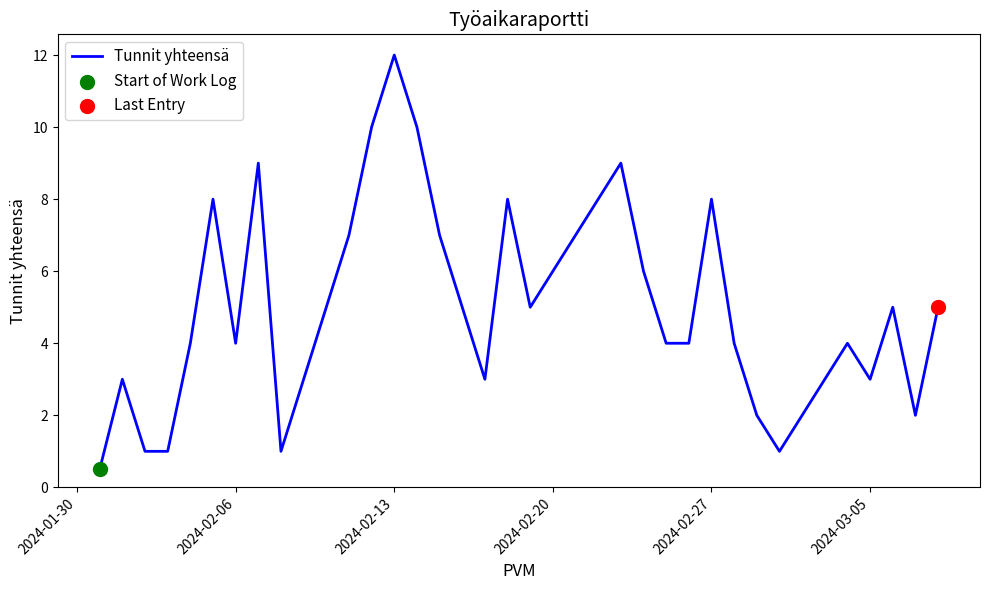

What is the maximum value shown in the chart?

12.0